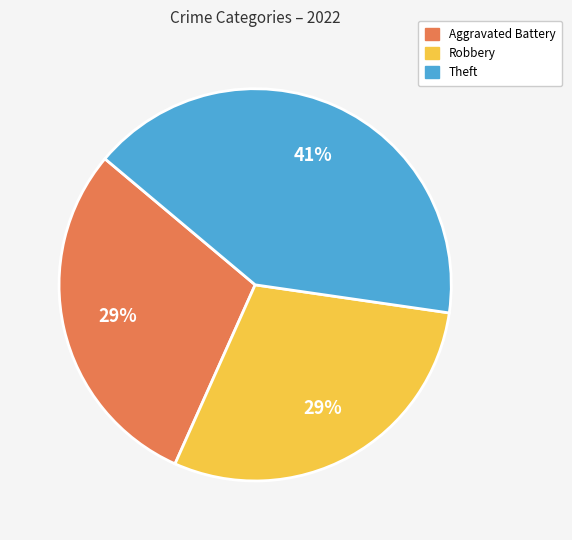

Is there a majority slice in this chart?

No